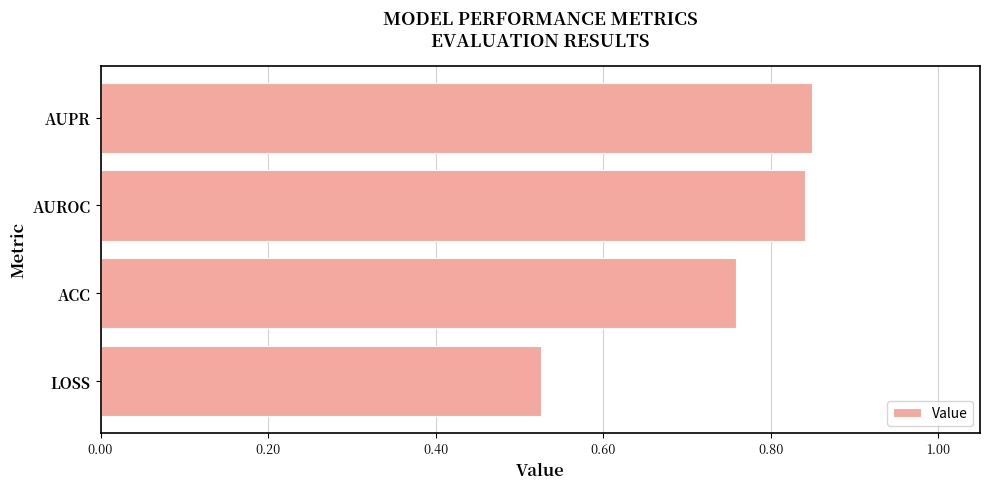

What is the sum of all values?

3.0